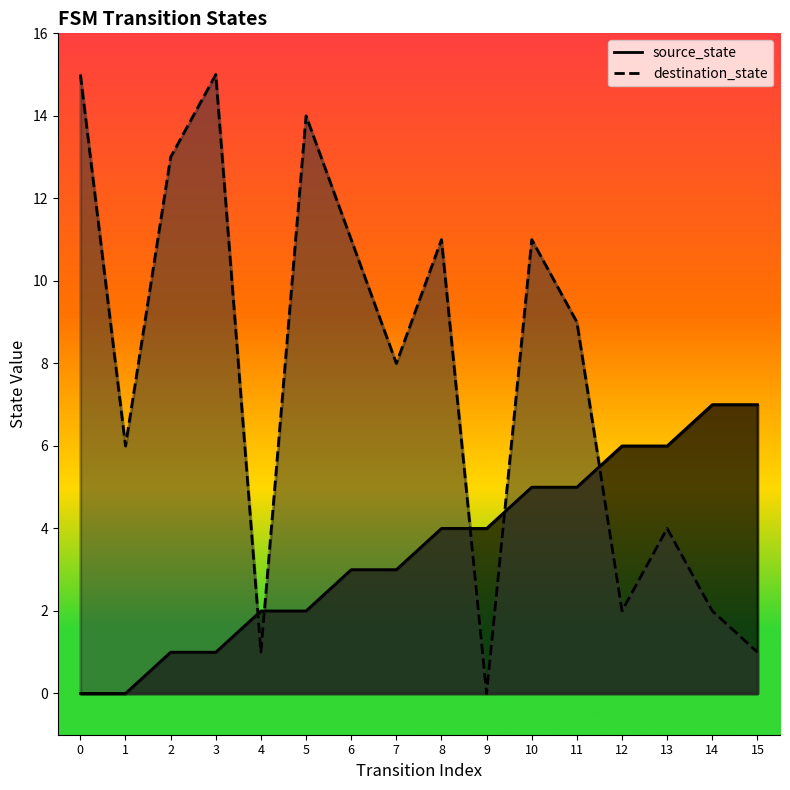

After their last crossing, which series has the higher values: destination_state or source_state?

source_state